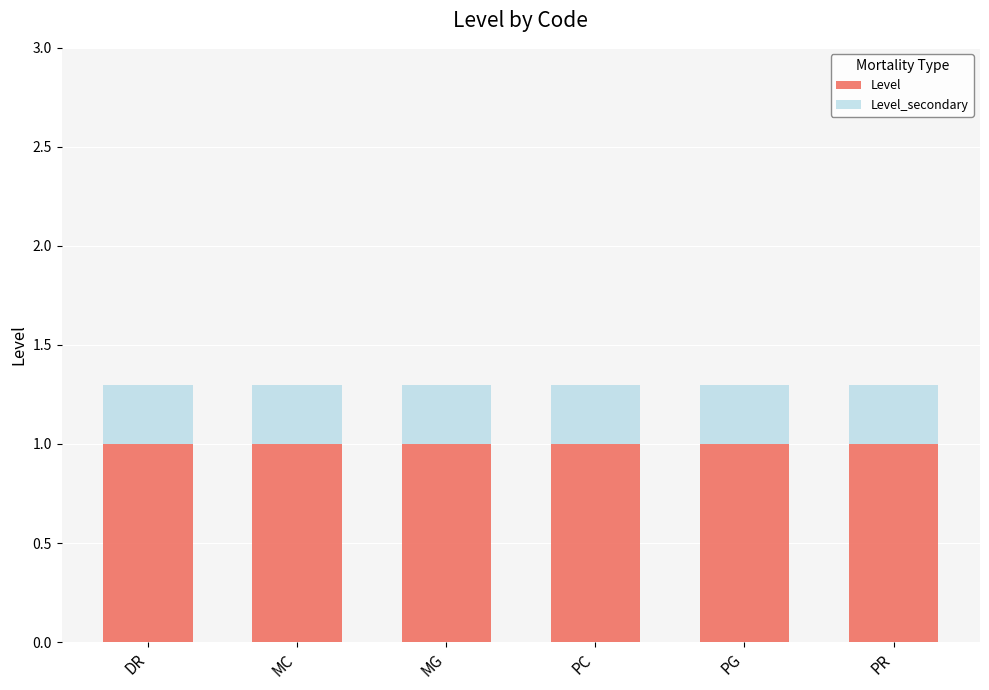

What is the highest value of the Level series?

1.0